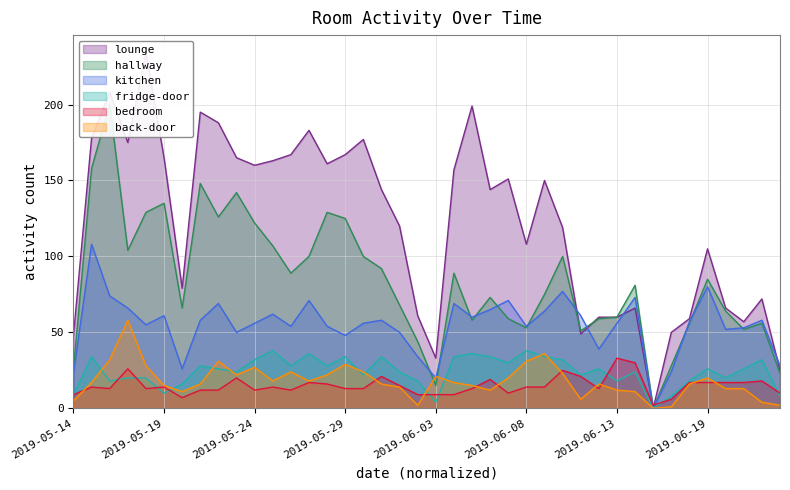

How many interior local peaks does the fridge-door series have?

12